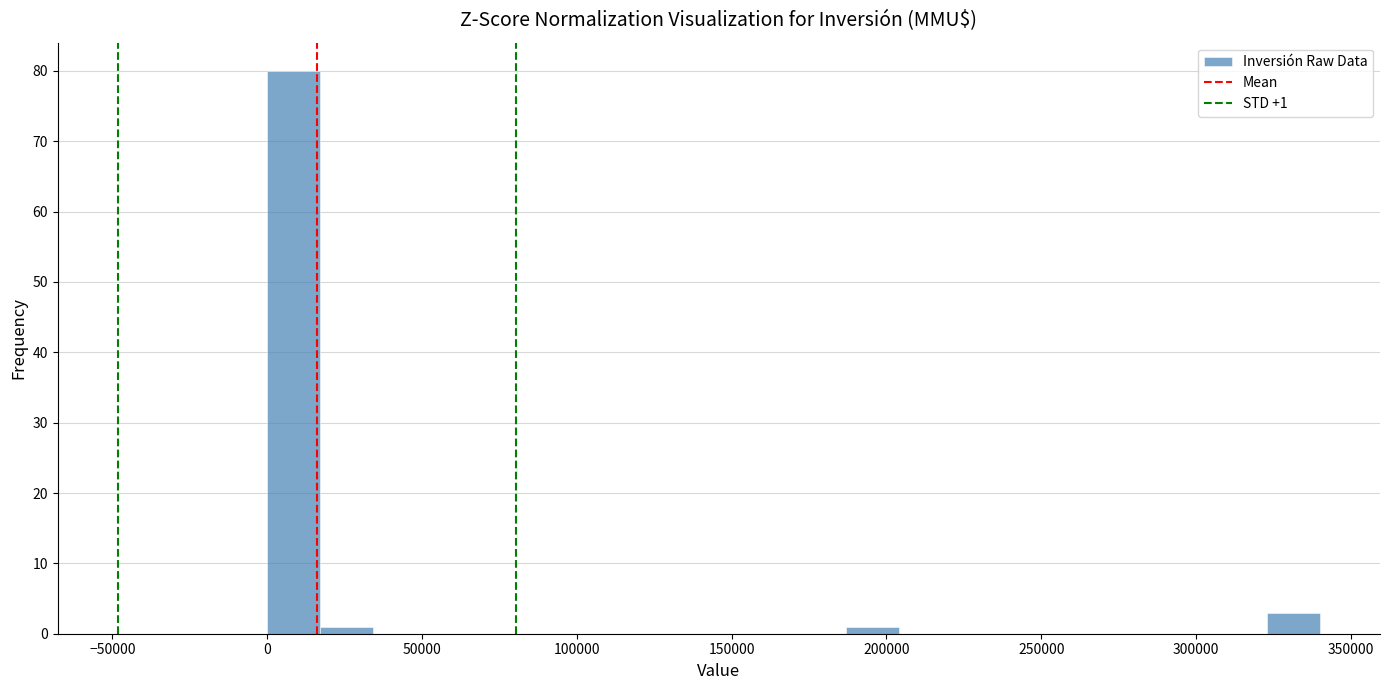

Read against the x-axis, roughly where is the centre of the tallest bar?

10000